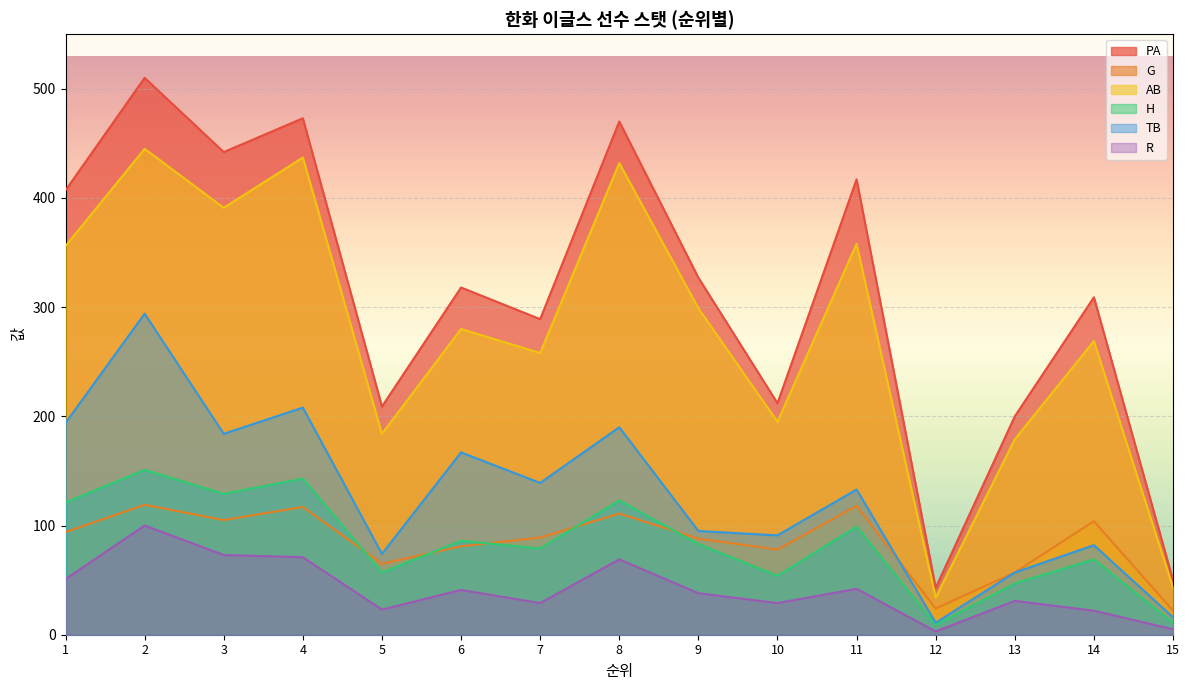

How many lines are shown in the chart?

6